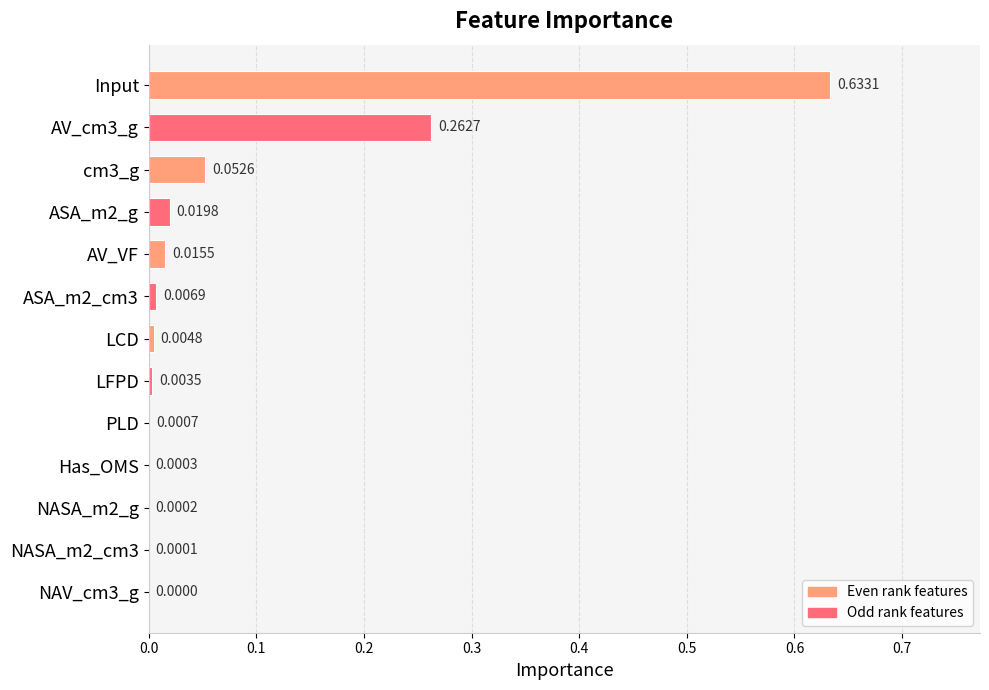

Does the chart contain stacked bars?

No